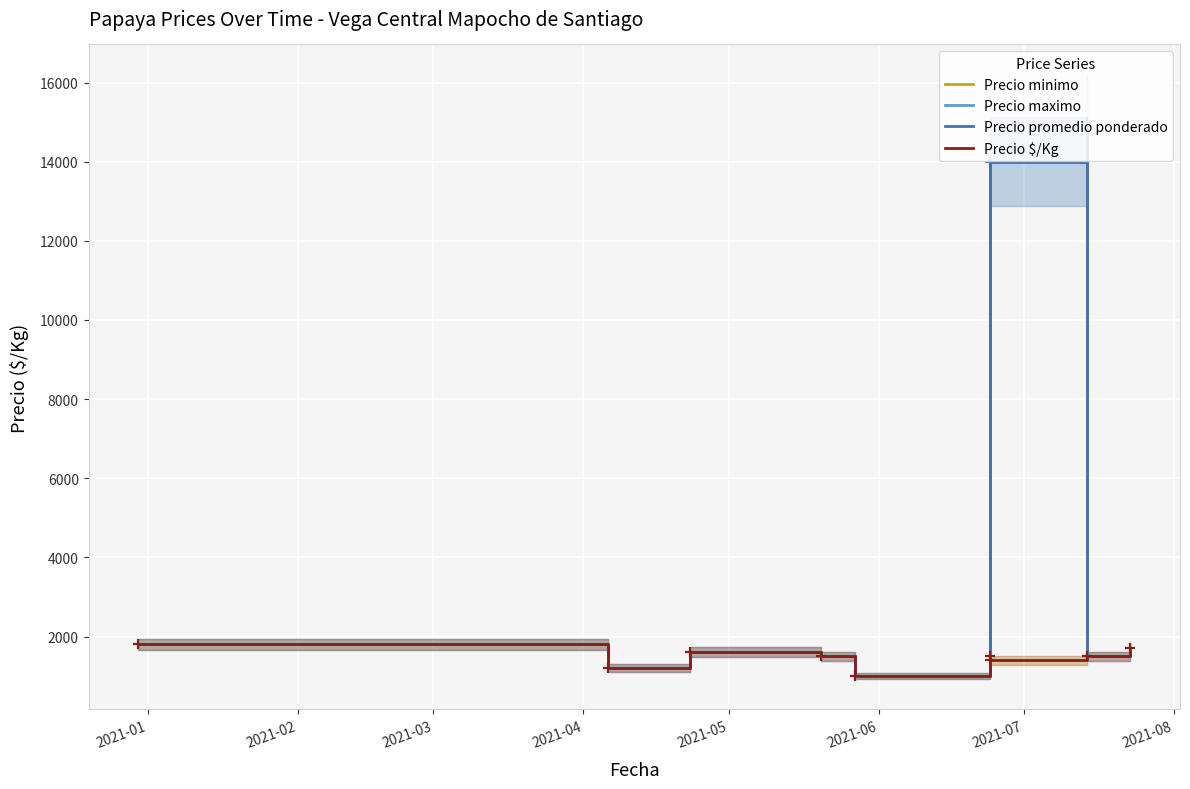

Where does the Precio minimo series first go above 1500?

2021-01